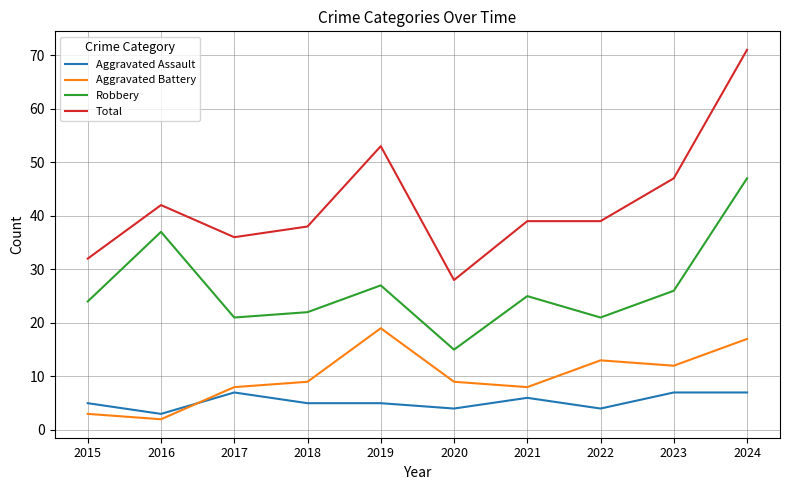

Read the Aggravated Battery value at 2022.

13